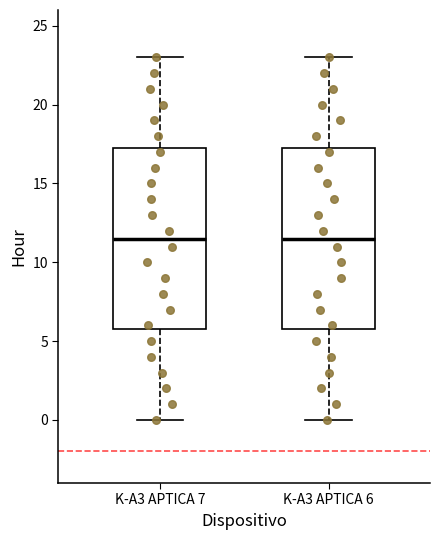

Where does the upper whisker of the box for K-A3 APTICA 6 end on the y-axis? The values are not printed on the chart, so give them approximately, as read against the axis.

23.0